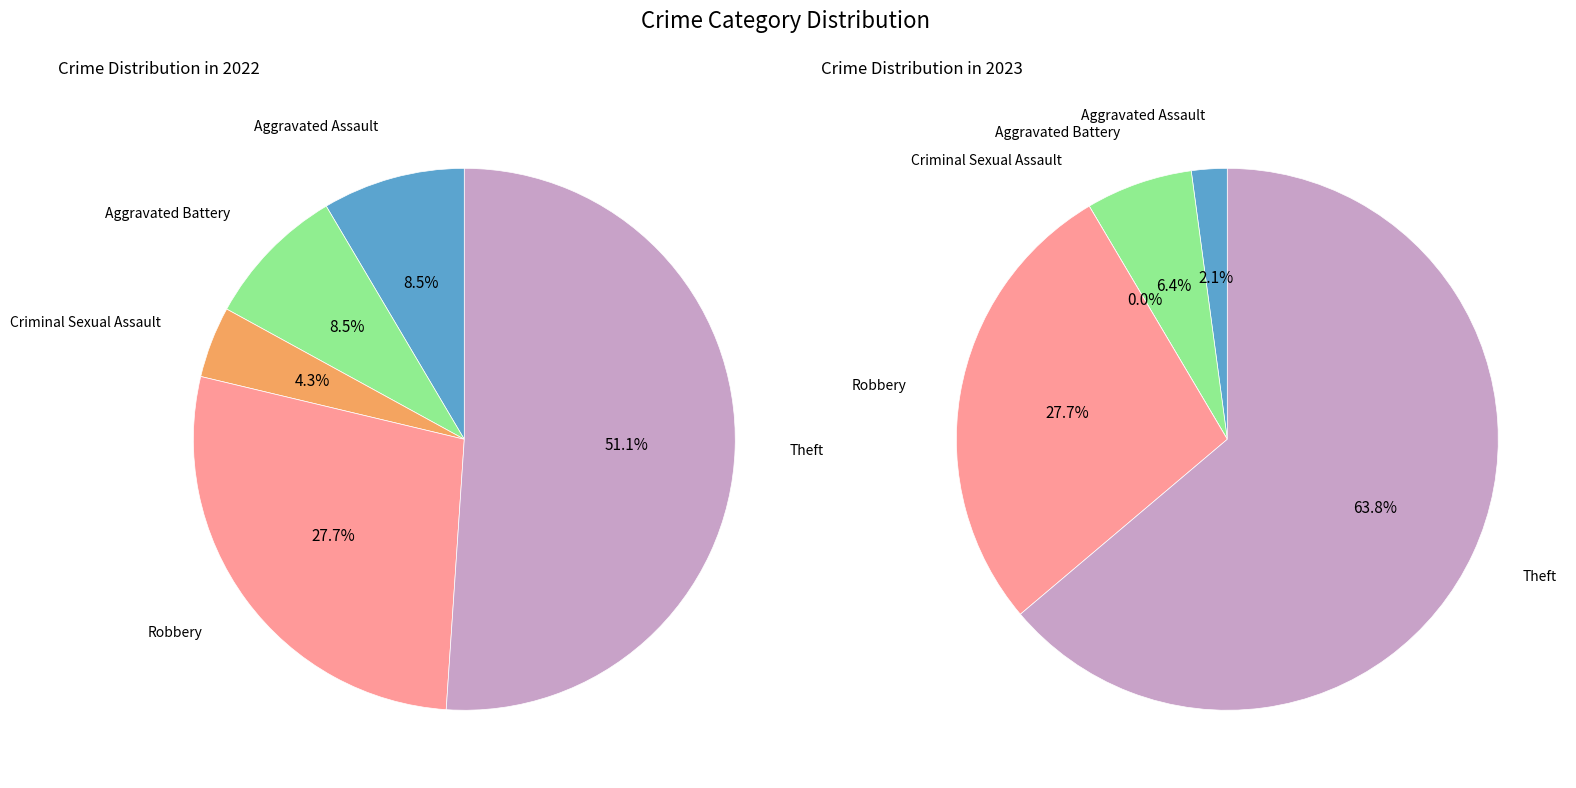

Count the number of slices in the pie.

5